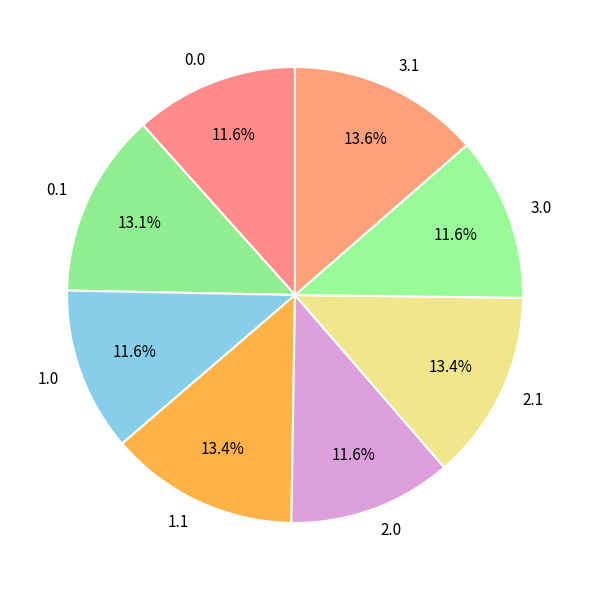

How much of the chart is everything except 1.0?

88.4%